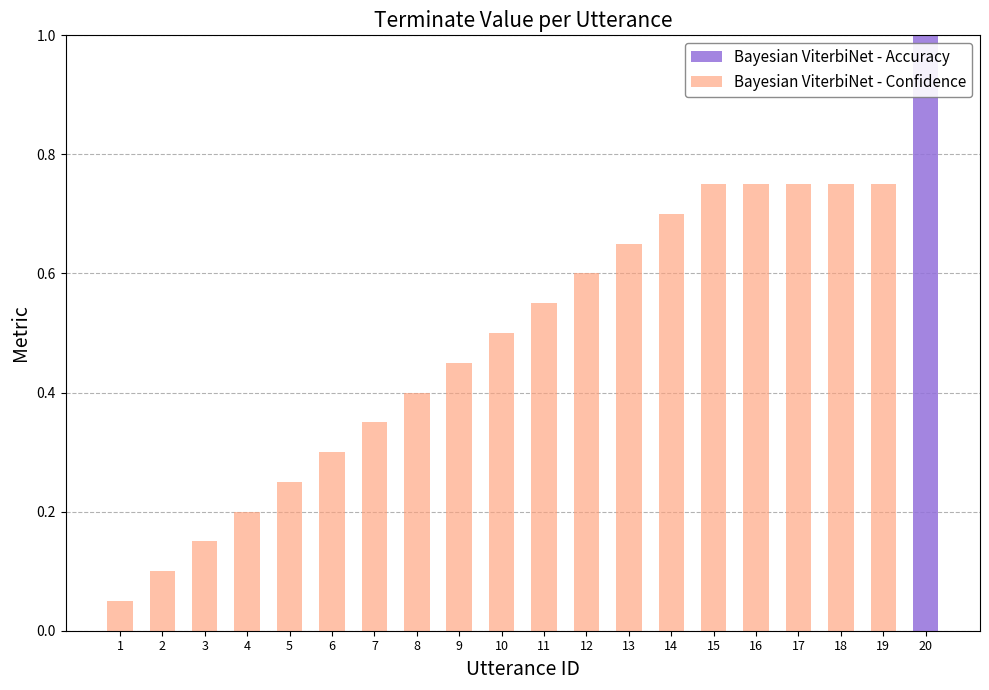

Is it true that Bayesian ViterbiNet - Accuracy equals 0.6 at 9?

False